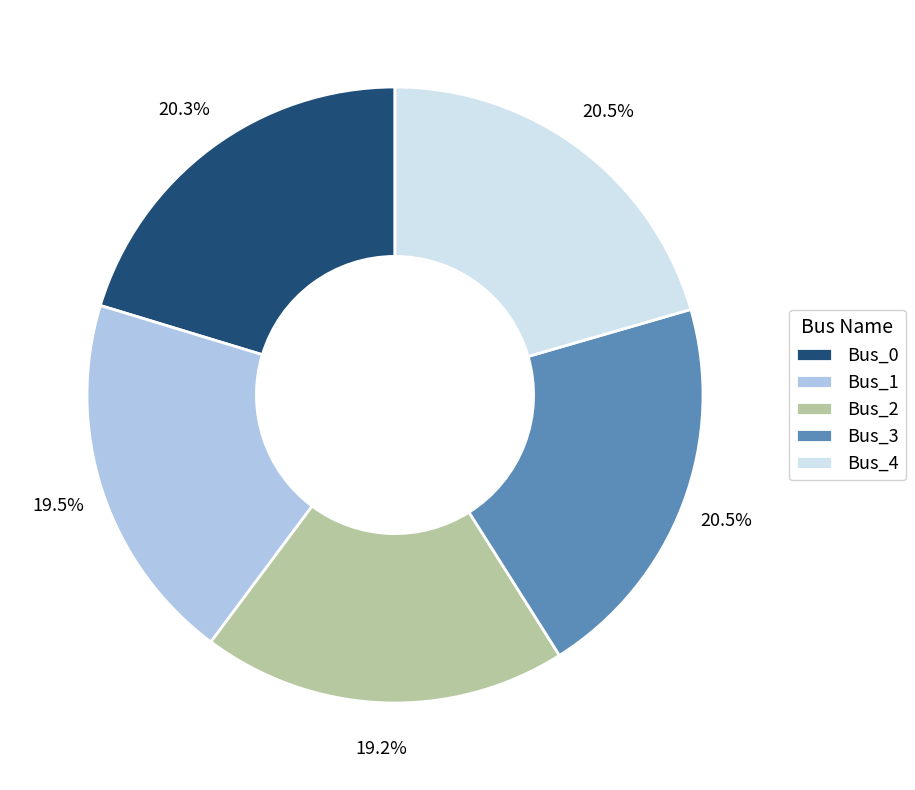

How many slices are in this pie chart?

5